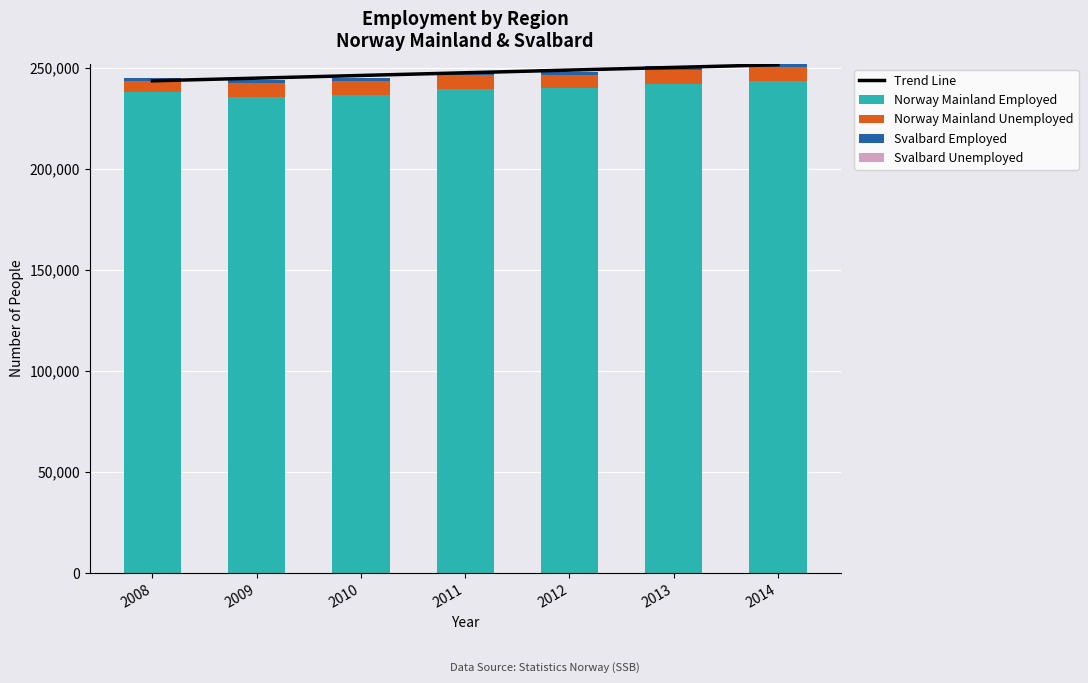

Reading left to right, what are all the values shown in this chart?

Trend Line: 243609.4	244936.7	246264.1	247591.4	248918.8	250246.1	251573.5
Norway Mainland Employed: 238286.0	235577.0	236746.0	239680.0	240099.0	242247.0	243704.0
Norway Mainland Unemployed: 5395.0	7057.0	6868.0	6576.0	6376.0	6899.0	6822.0
Svalbard Employed: 1547.0	1455.0	1411.0	1539.0	1633.0	1594.0	1629.0
Svalbard Unemployed: 0.0	0.0	0.0	0.0	0.0	0.0	0.0